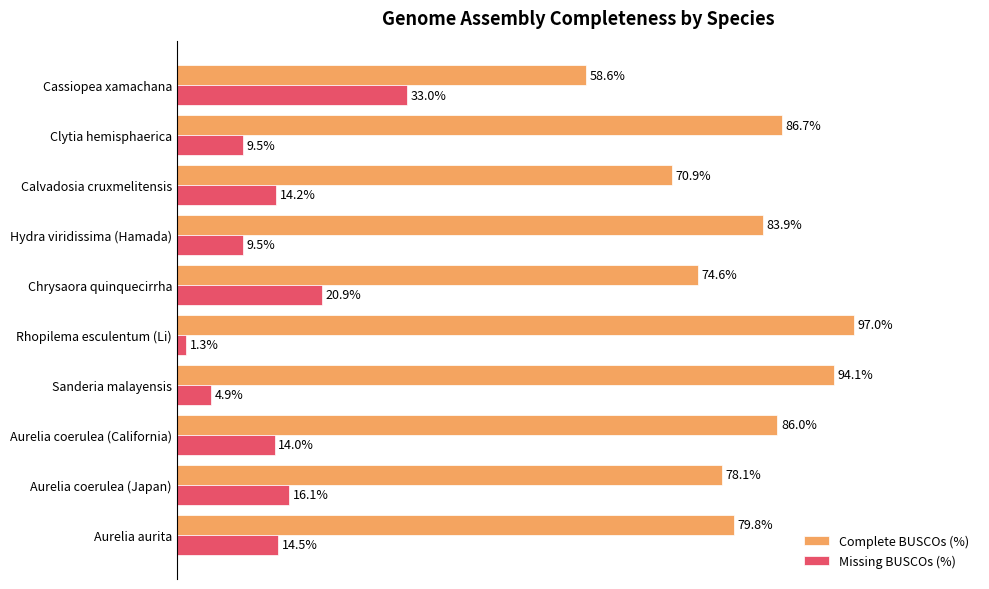

List the series in order of their overall mean, lowest first.

Missing BUSCOs (%), Complete BUSCOs (%)